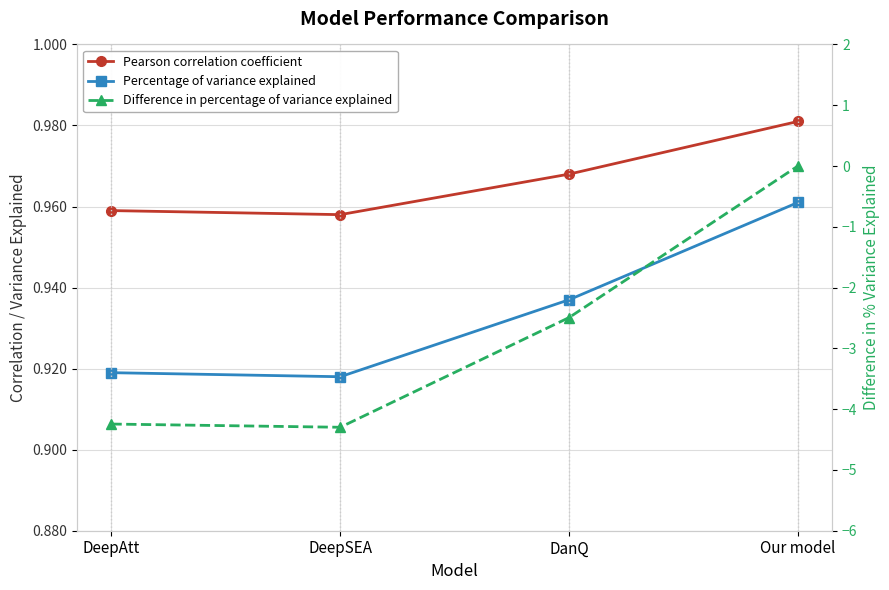

Reading left to right, what are all the values shown in this chart?

Pearson correlation coefficient: DeepAtt=1.0	DeepSEA=1.0	DanQ=1.0	Our model=1.0
Percentage of variance explained: DeepAtt=0.9	DeepSEA=0.9	DanQ=0.9	Our model=1.0
Difference in percentage of variance explained: DeepAtt=-4.2	DeepSEA=-4.3	DanQ=-2.5	Our model=0.0